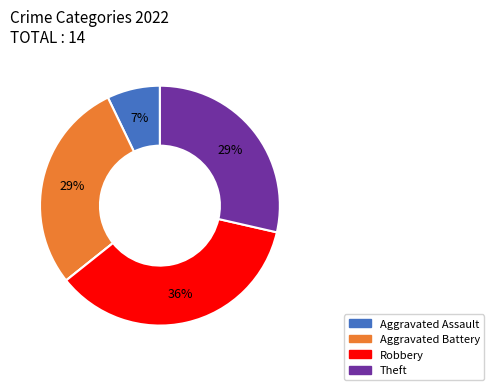

Is there any slice that represents more than half of the pie?

No